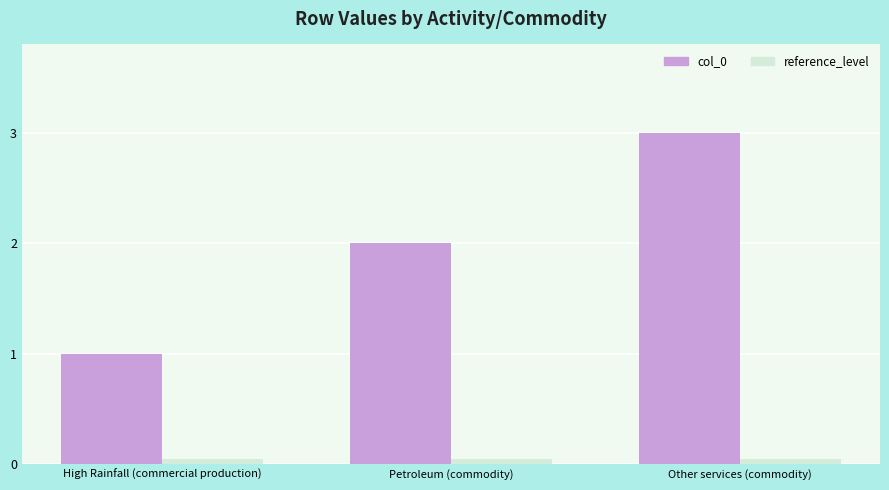

Is the value of col_0 at High Rainfall (commercial production) greater than the value of reference_level at Other services (commodity)?

Yes